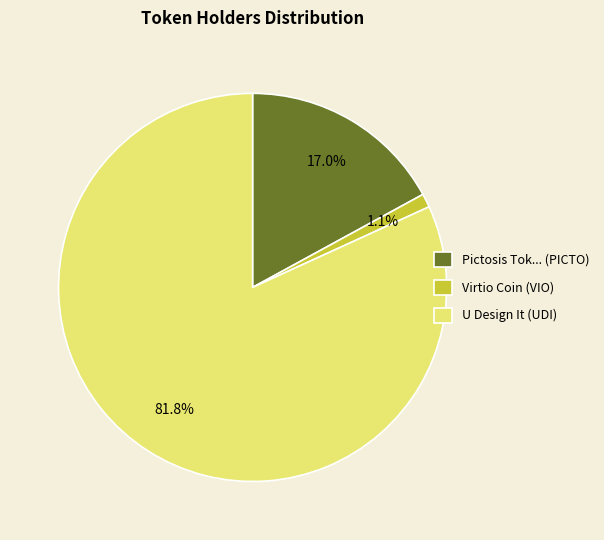

To the nearest percent, what is the difference between the largest and smallest slice percentages?

81%